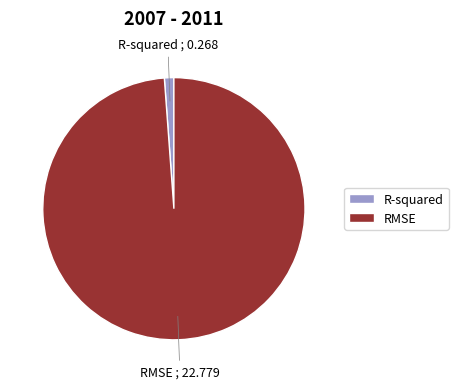

True or false: R-squared accounts for 12% of the total.

False